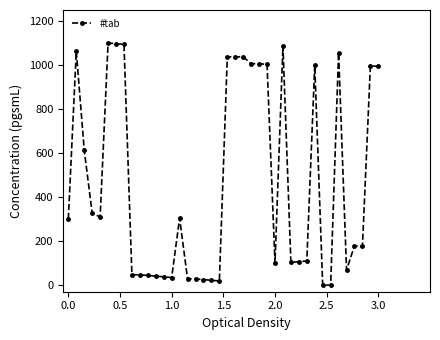

True or false: there are more than 0 points higher than both neighbors.

True